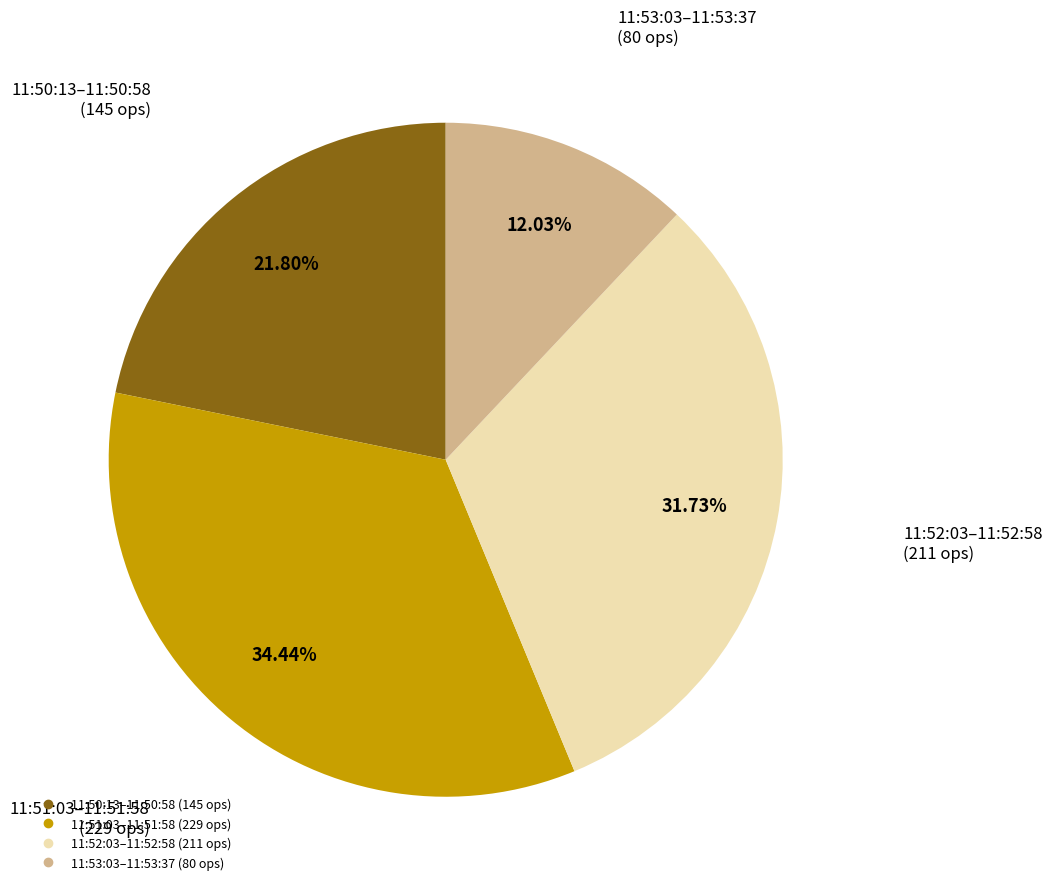

Is there a majority slice in this chart?

No